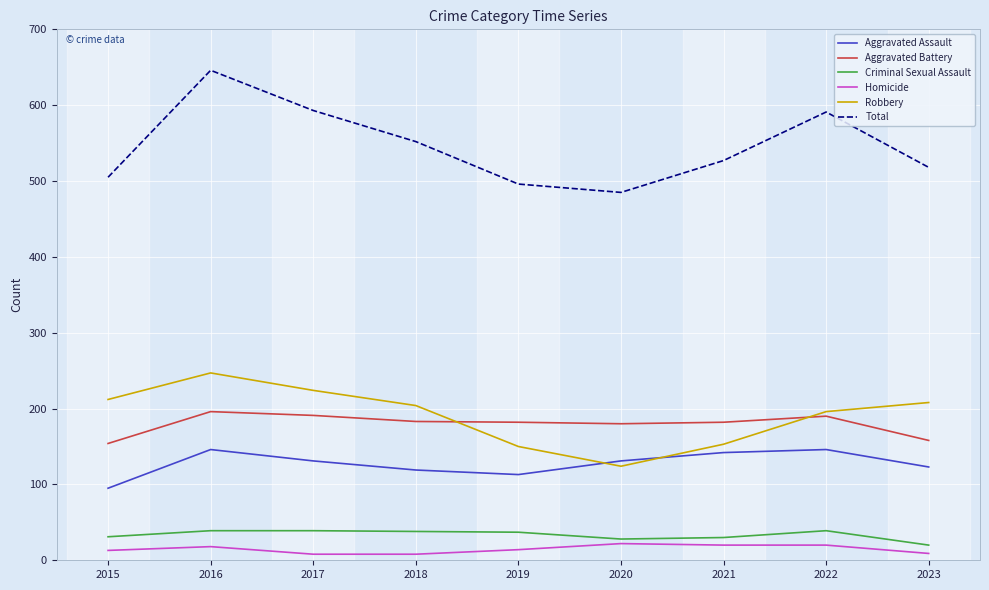

The Robbery series shows 208 at 2023. True or false?

True